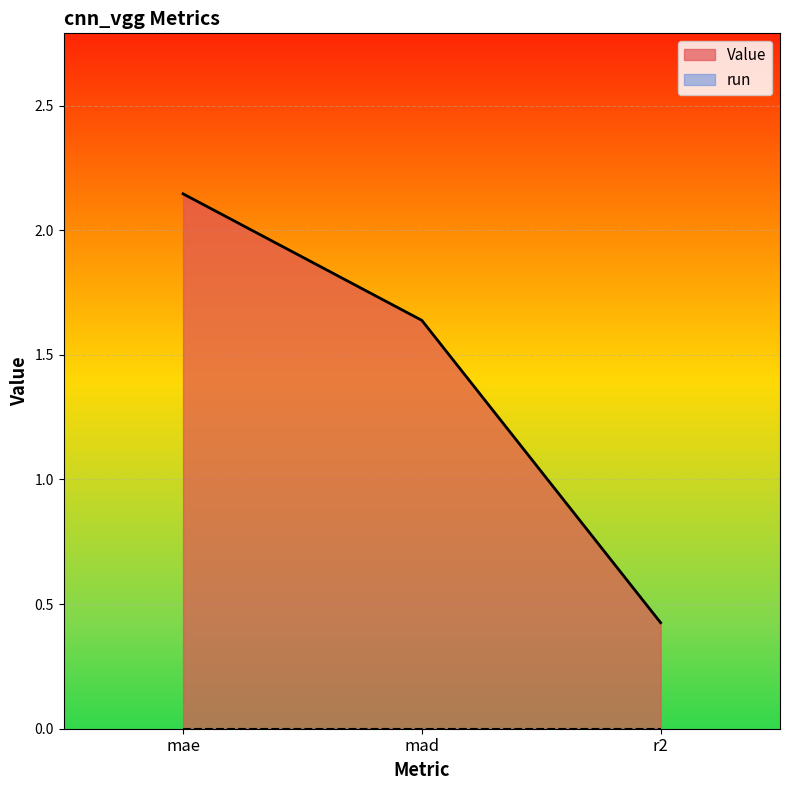

Reading right to left, transcribe all the data shown in this chart.

0.4	1.6	2.1